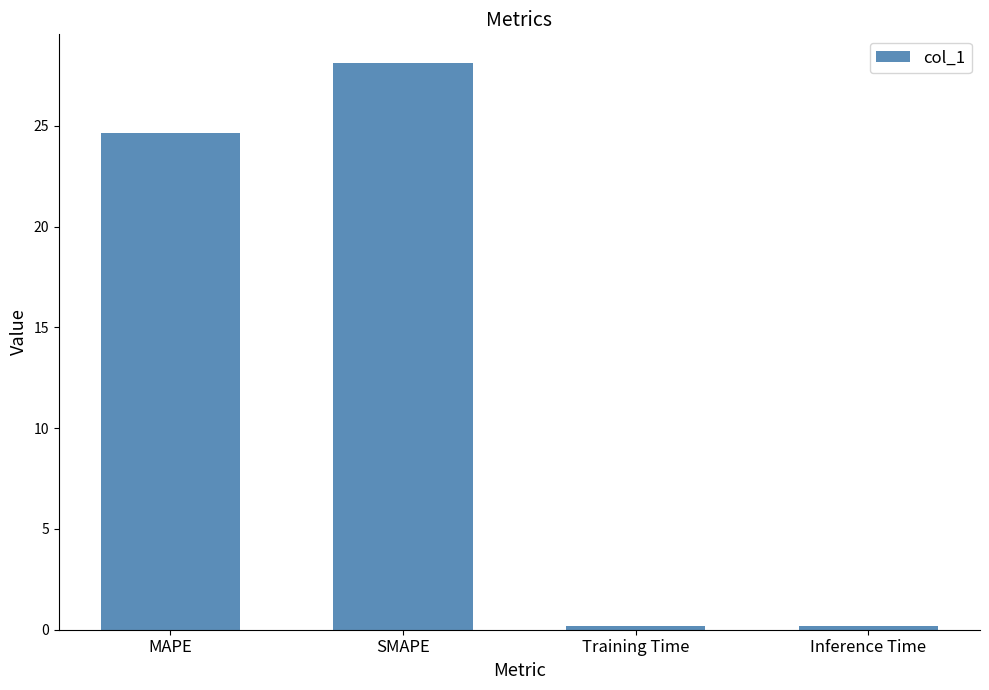

Reading left to right, what are all the values shown in this chart?

24.7	28.1	0.2	0.2